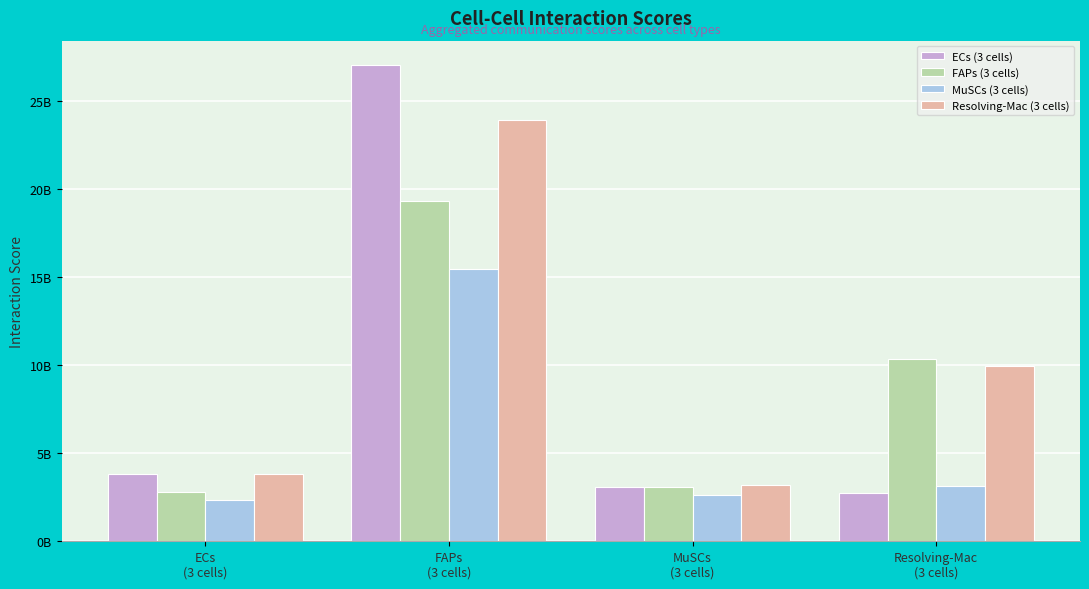

Reading right to left, what are all the values shown in this chart?

ECs (3 cells): 2723249997.5	3082323588.5	27096202248.2	3834096702.3
FAPs (3 cells): 10379144550.8	3056947033.6	19354193773.6	2824251102.4
MuSCs (3 cells): 3113431852.3	2633251214.2	15501255433.4	2337292138.0
Resolving-Mac (3 cells): 9933912149.1	3213619390.0	23937132312.3	3837136227.6